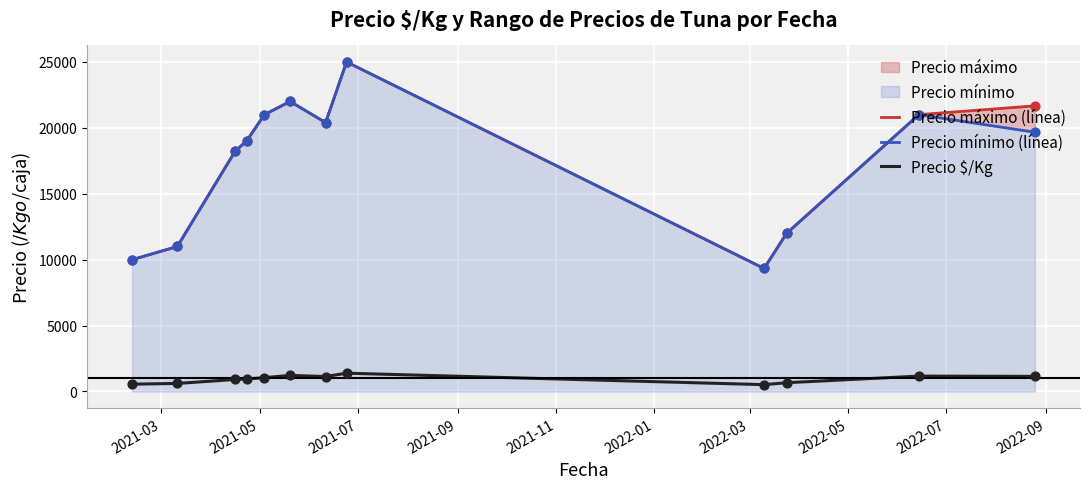

Which series has the largest total across all categories?

Precio máximo (línea)